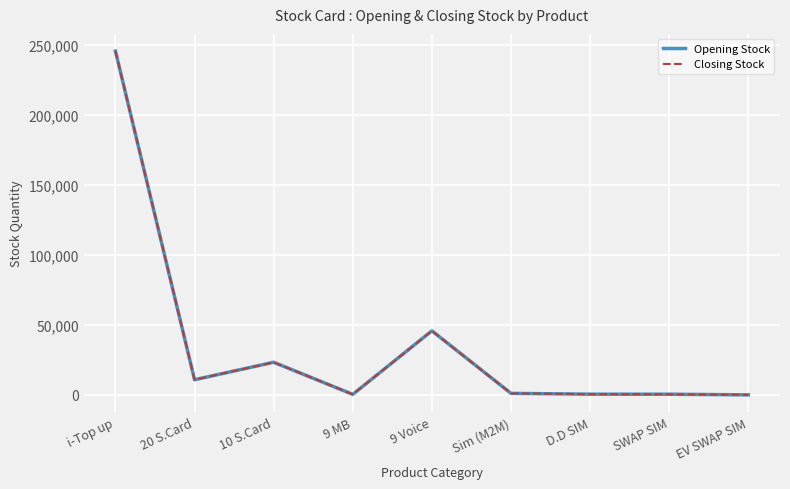

How many interior local peaks does the Opening Stock series have?

2